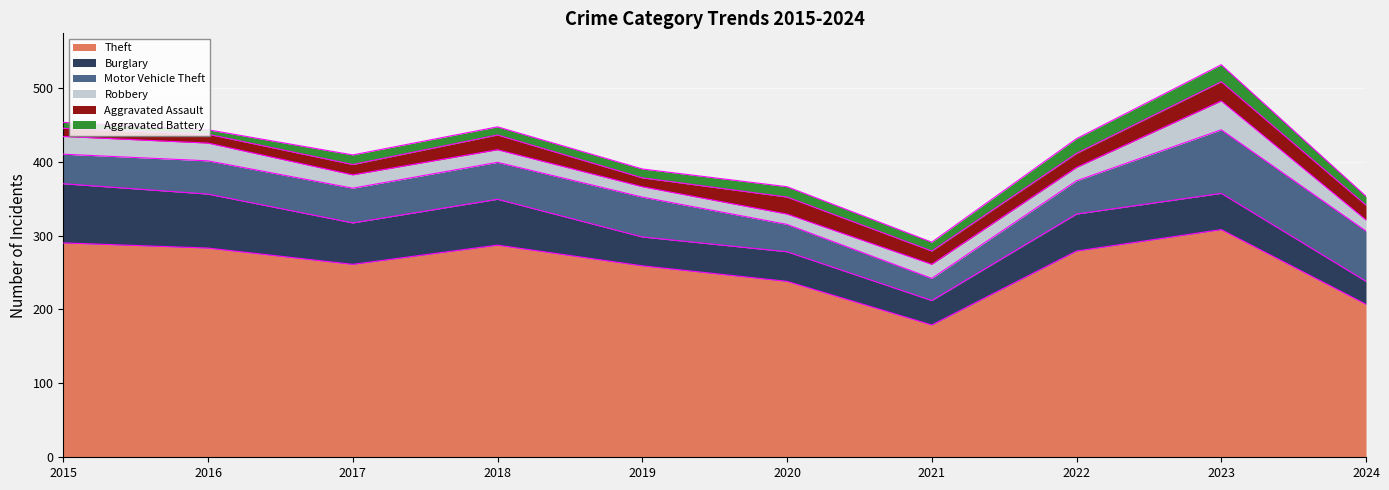

True or false: Theft and Robbery cross at least once.

False